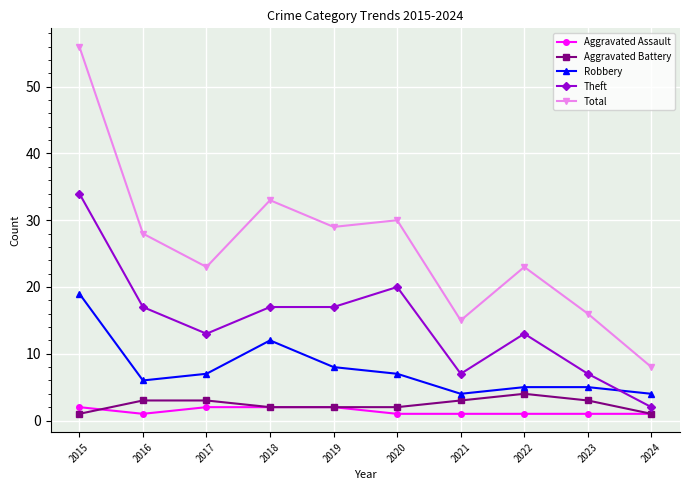

How many interior local valleys does the Total series have?

3